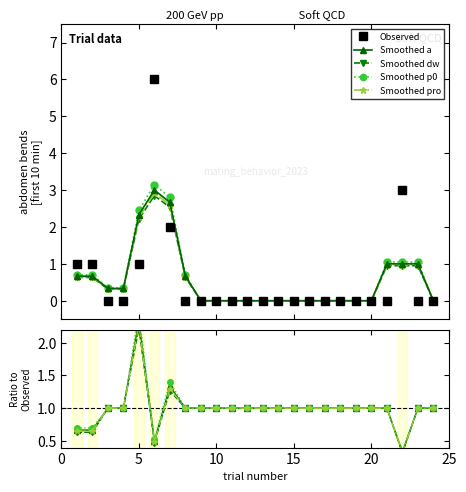

What are all the series names shown in the legend?

Observed, Smoothed a, Smoothed dw, Smoothed p0, Smoothed pro